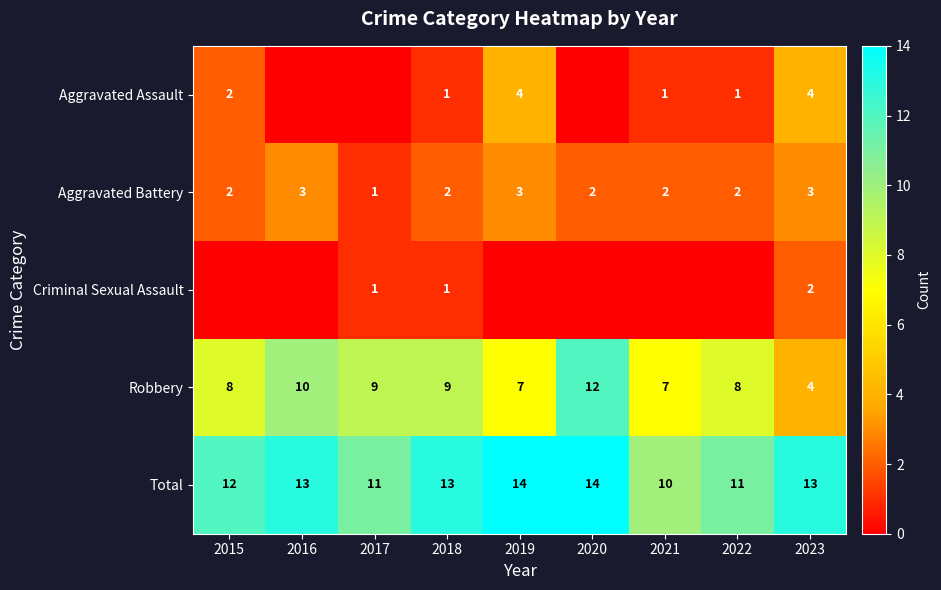

How many Aggravated Battery values are between 2 and 3?

8